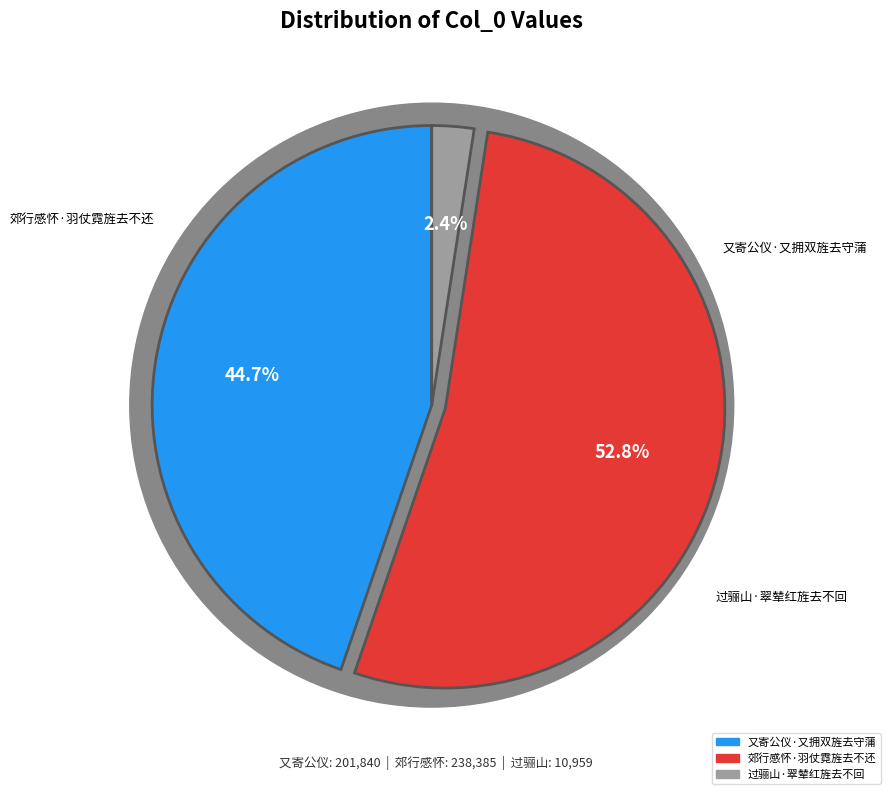

To the nearest percent, what portion does 过骊山·翠辇红旌去不回 represent?

2%